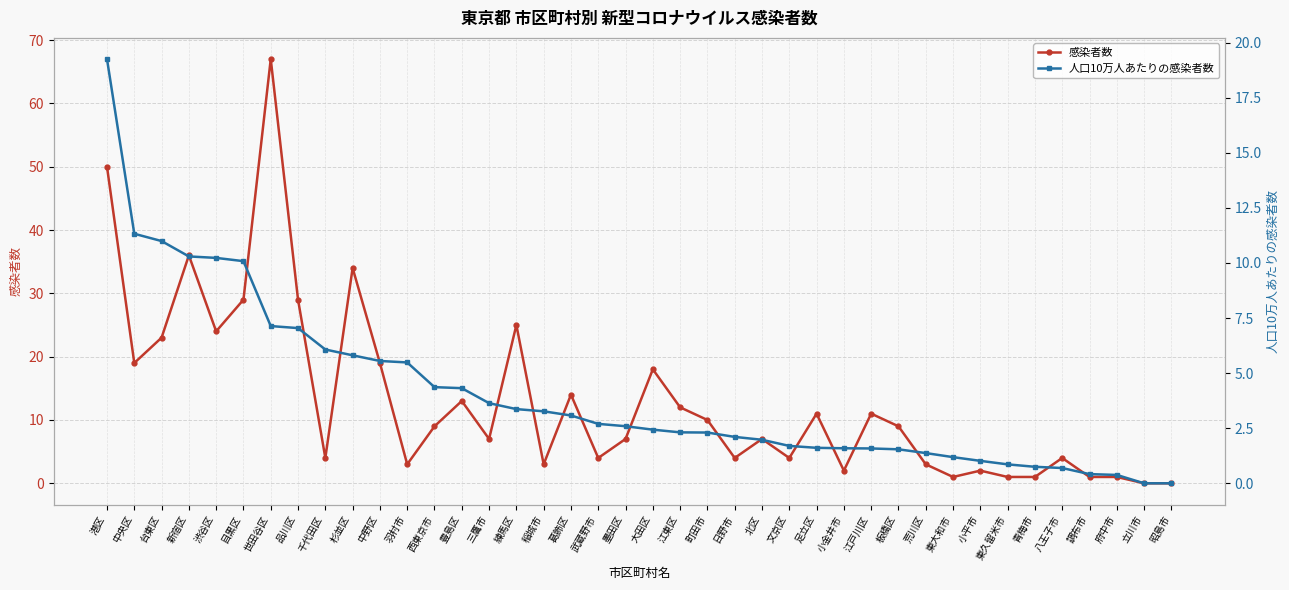

What is the approximate value of 人口10万人あたりの感染者数 at 板橋区?

1.5